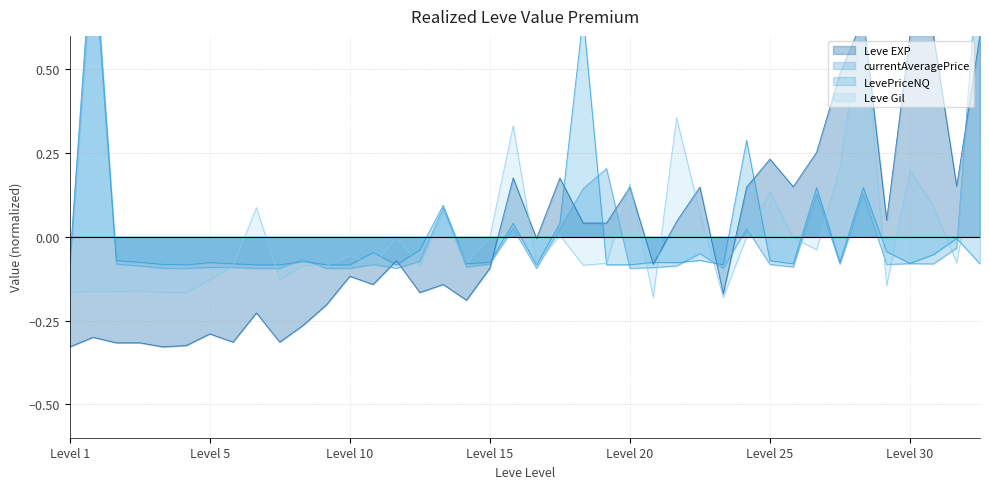

At how many categories does at least one series exceed 0?

21